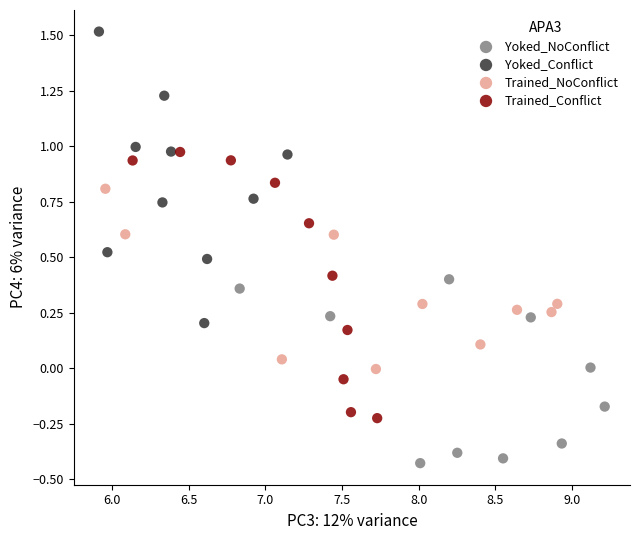

Which series contains the lowest Y value?

Yoked_NoConflict